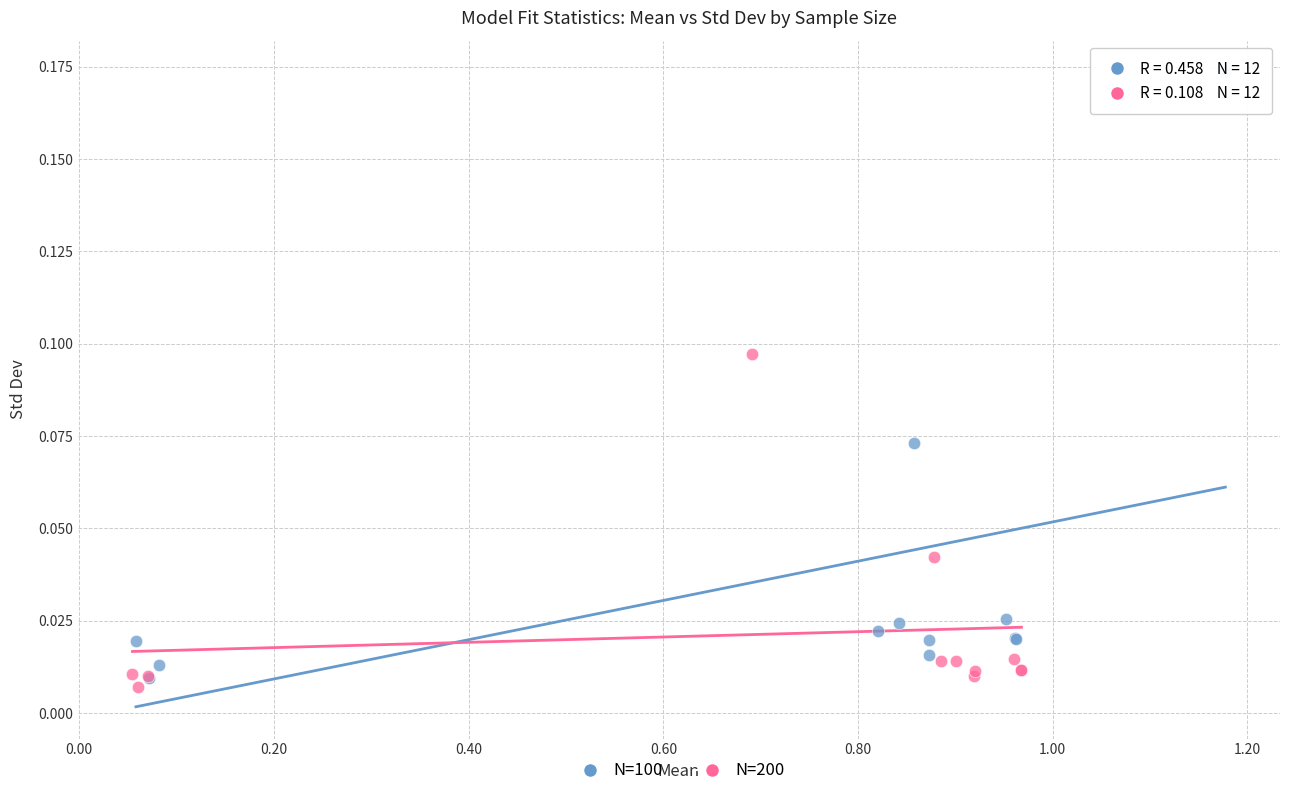

Which series has the largest Y range (max minus min)?

N=100